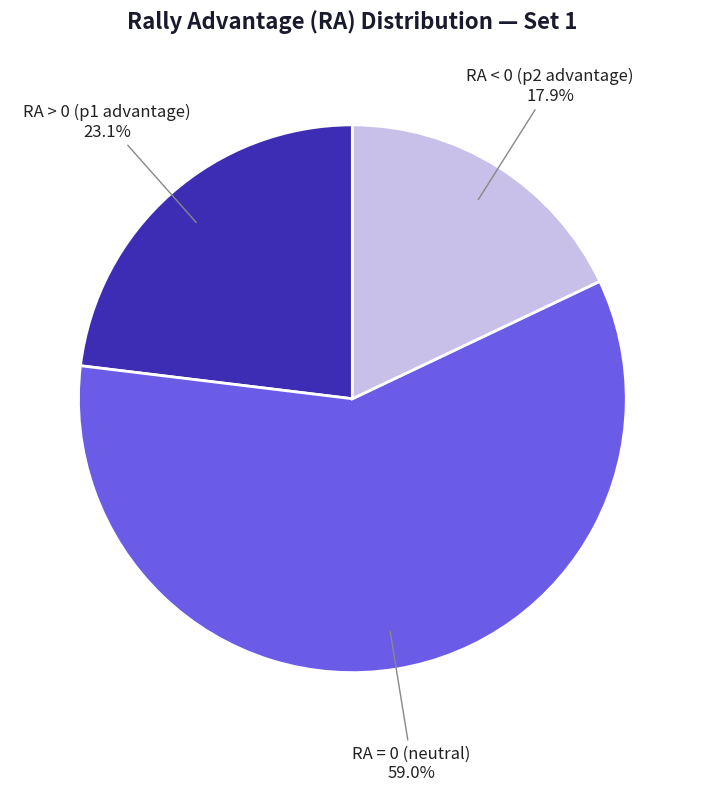

To the nearest percent, what is the difference between the largest and smallest slice percentages?

41%